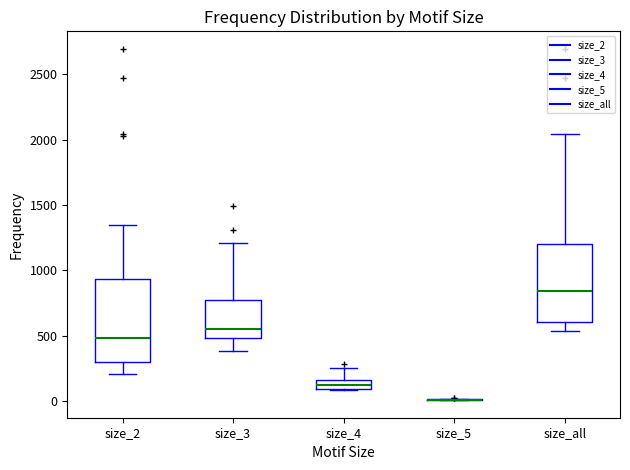

Where does the upper whisker of the box for size_all end on the y-axis? The values are not printed on the chart, so give them approximately, as read against the axis.

2050